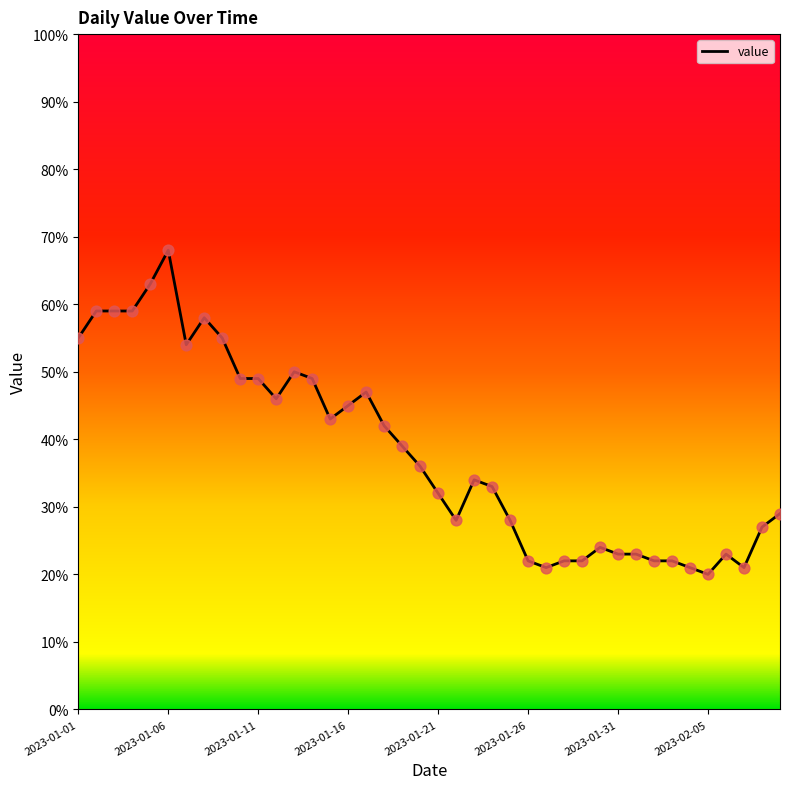

What is the smallest value displayed?

20